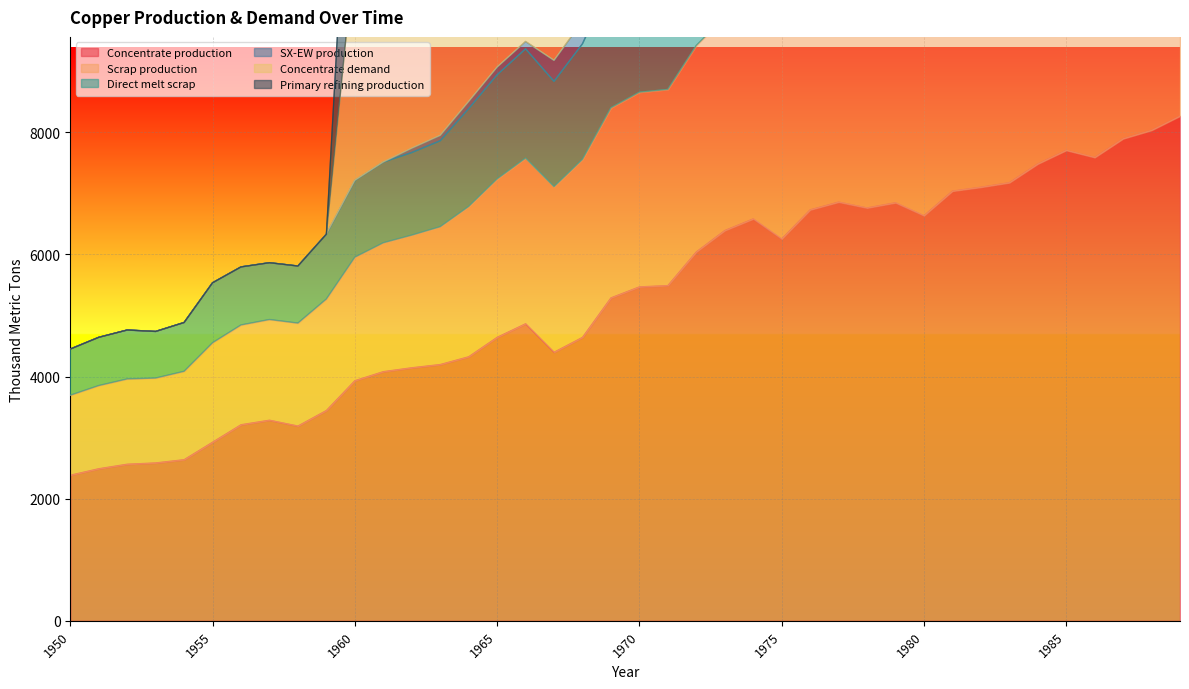

What is the value of the Primary refining production point at the 17th from the left?

14563.9